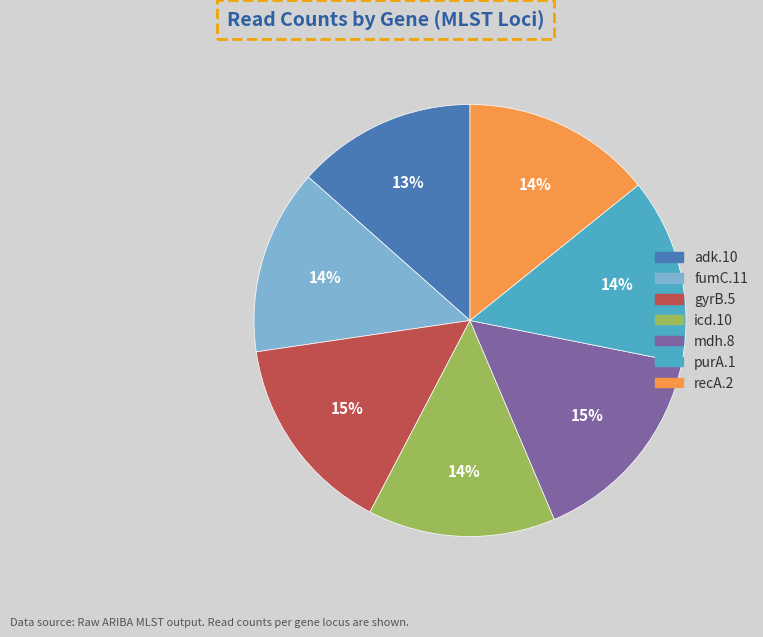

To the nearest percent, what portion does fumC.11 represent?

14%